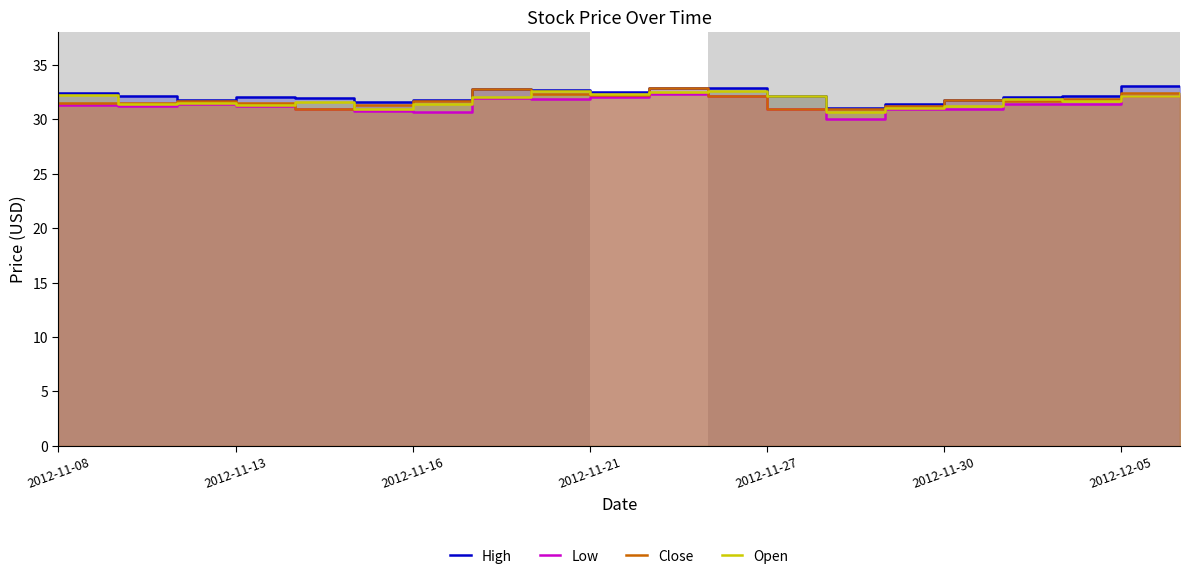

At which label does High first exceed 32?

2012-11-08